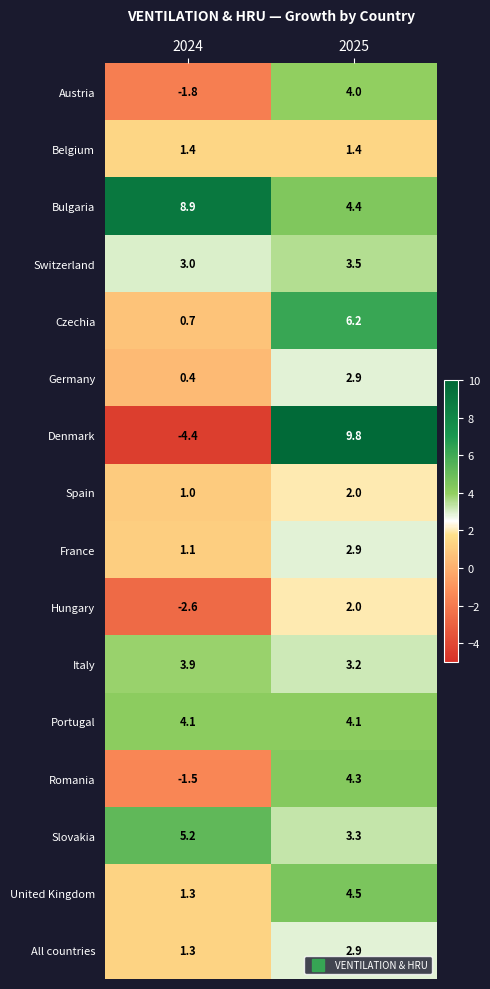

Count the number of categories in the chart.

2